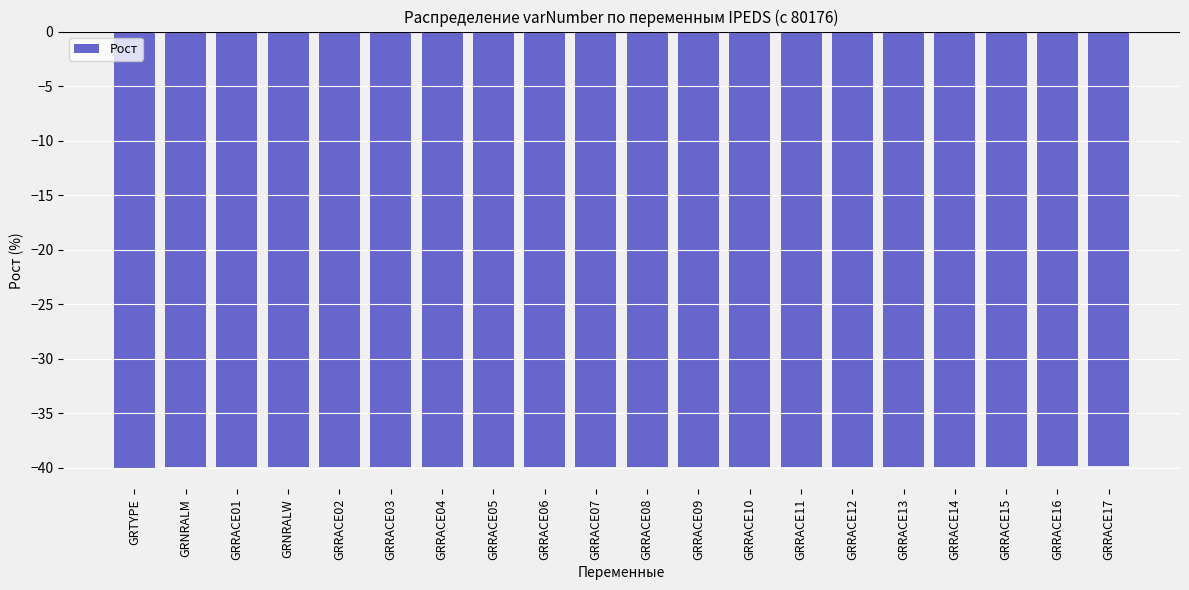

Count the number of categories in the chart.

20